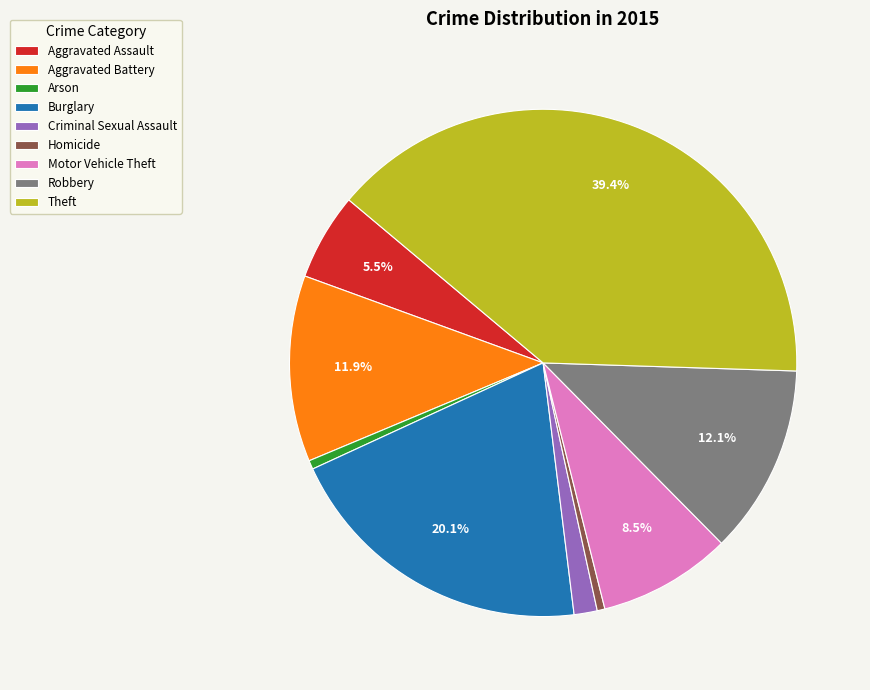

To the nearest percent, what is the combined percentage of Arson and Theft?

40%